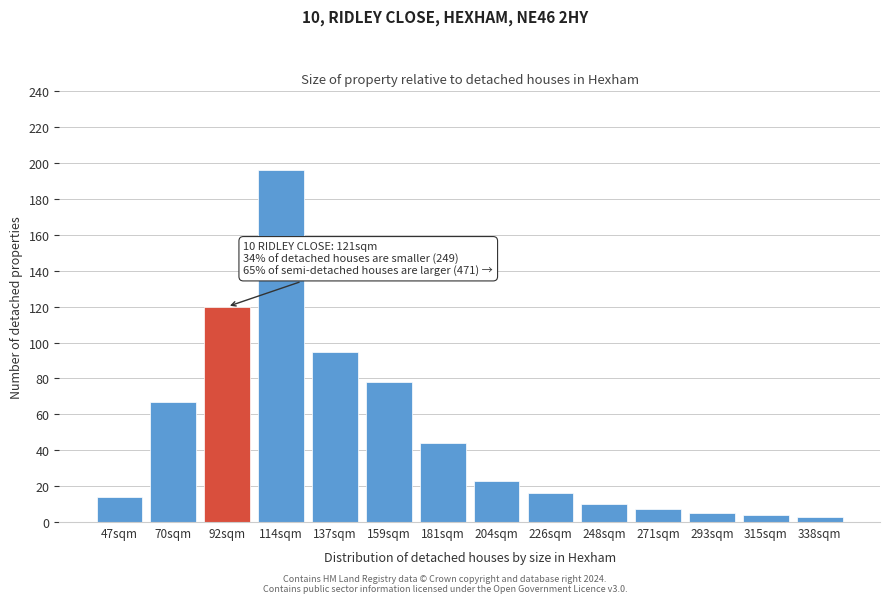

Reading right to left, extract all data points from this chart.

338sqm=3	315sqm=4	293sqm=5	271sqm=7	248sqm=10	226sqm=16	204sqm=23	181sqm=44	159sqm=78	137sqm=95	114sqm=196	92sqm=120	70sqm=67	47sqm=14